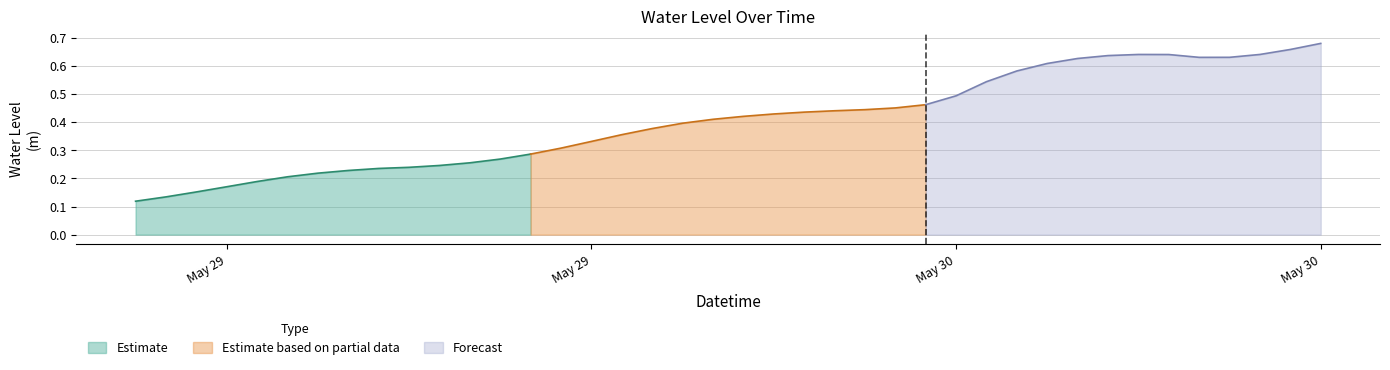

What is the smallest value displayed?

0.1